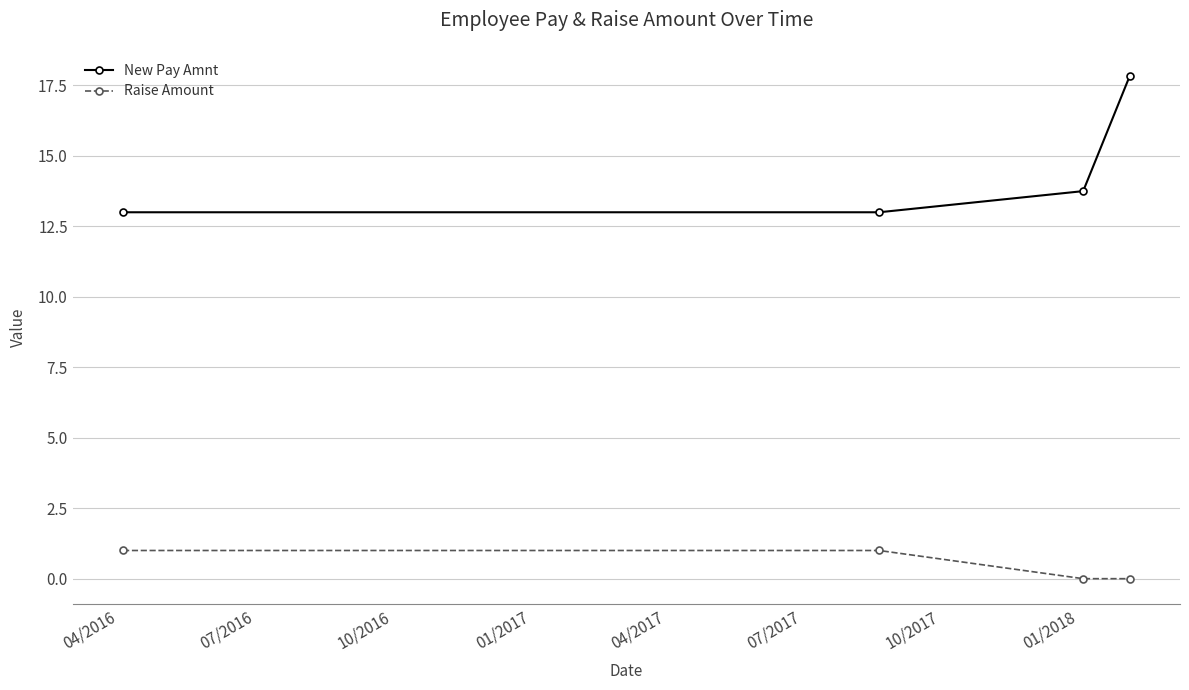

What is the greatest value displayed?

17.8